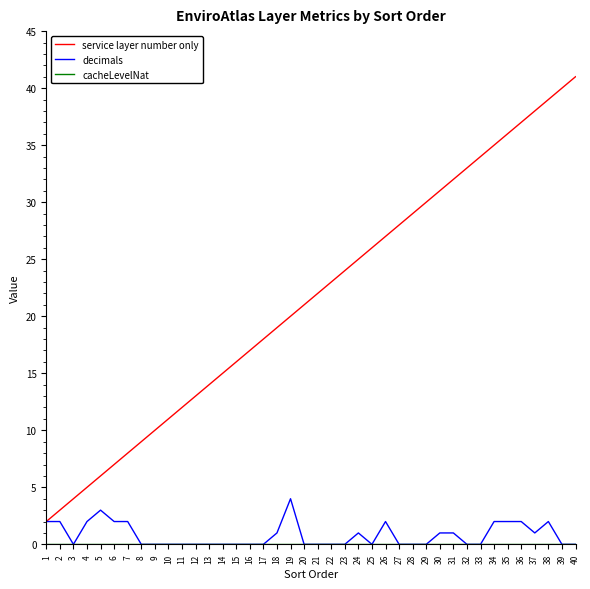

What is the greatest value displayed?

41